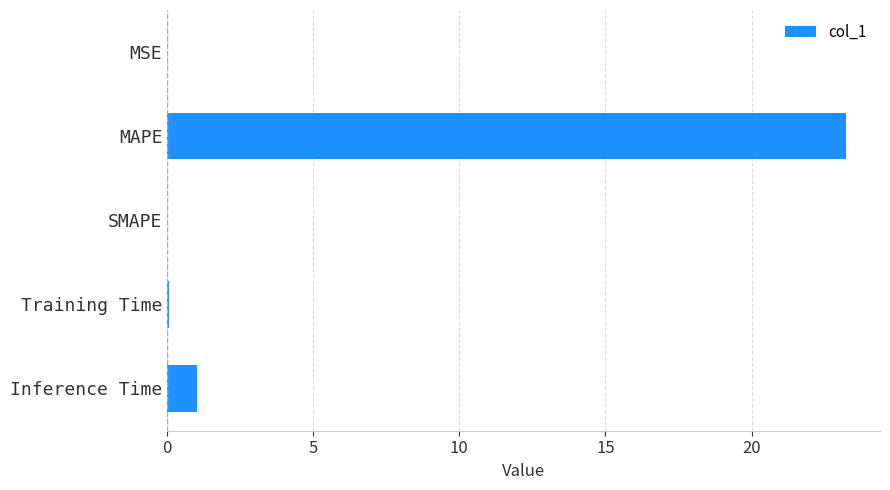

True or false: the data shows 0.0 at MSE.

True